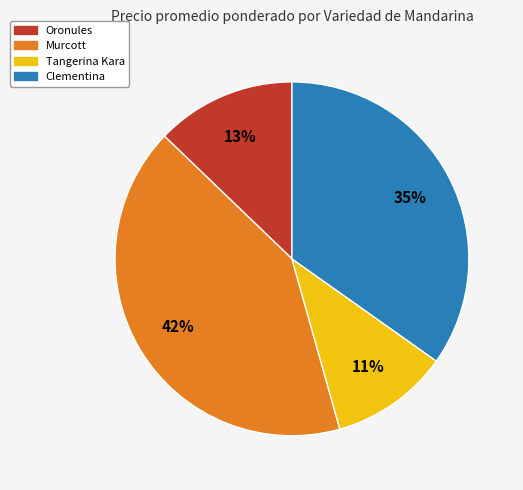

To the nearest percent, what is the difference between the largest and smallest slice percentages?

31%